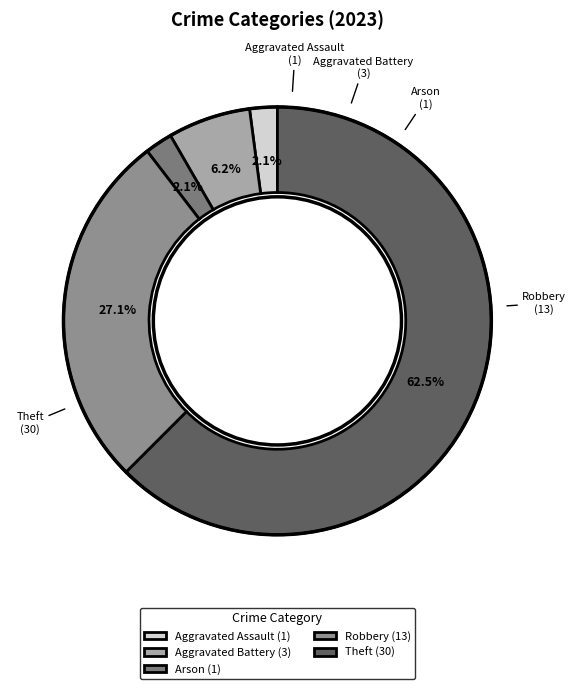

Count the number of slices in the pie.

5